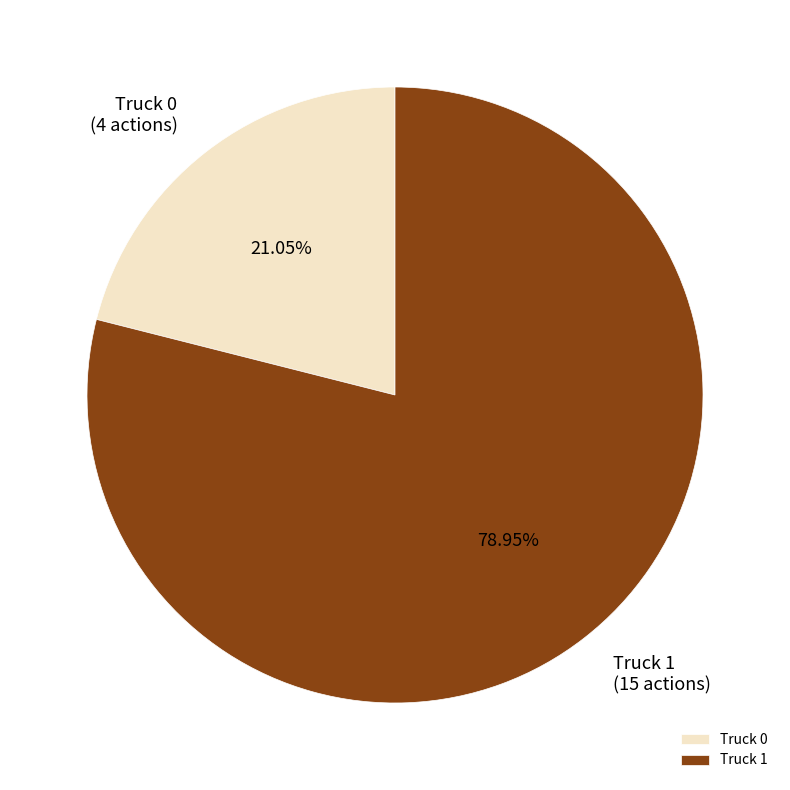

True or false: Truck 1 accounts for 86% of the total.

False